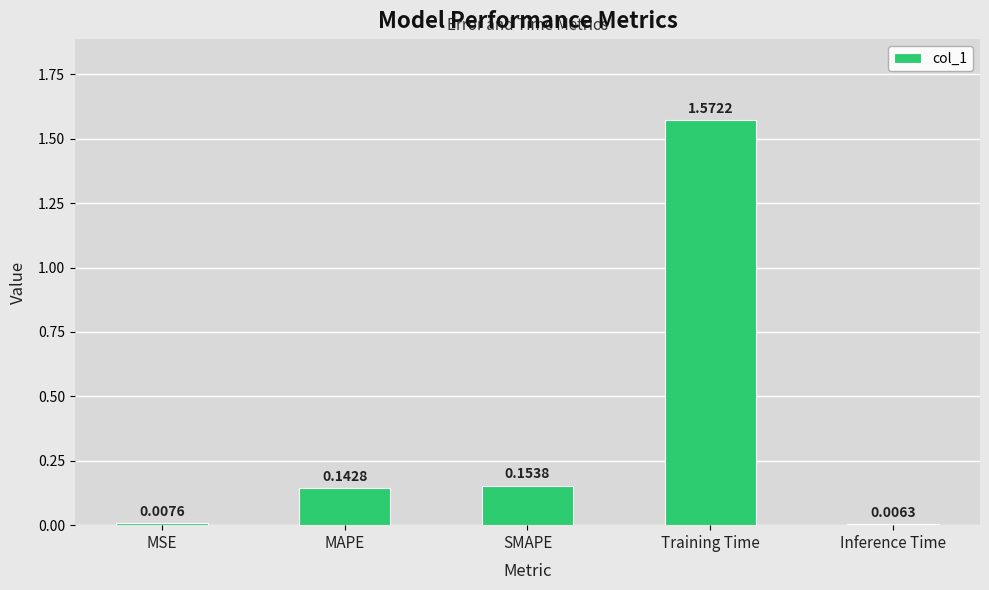

What is the label of the 1st bar from the right?

Inference Time